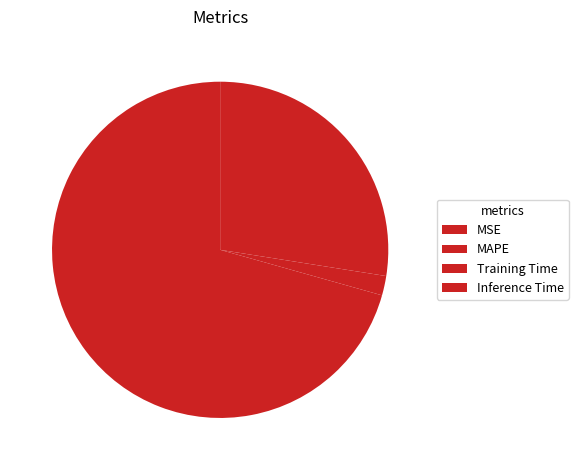

How much of the chart is everything except MSE?

100.0%